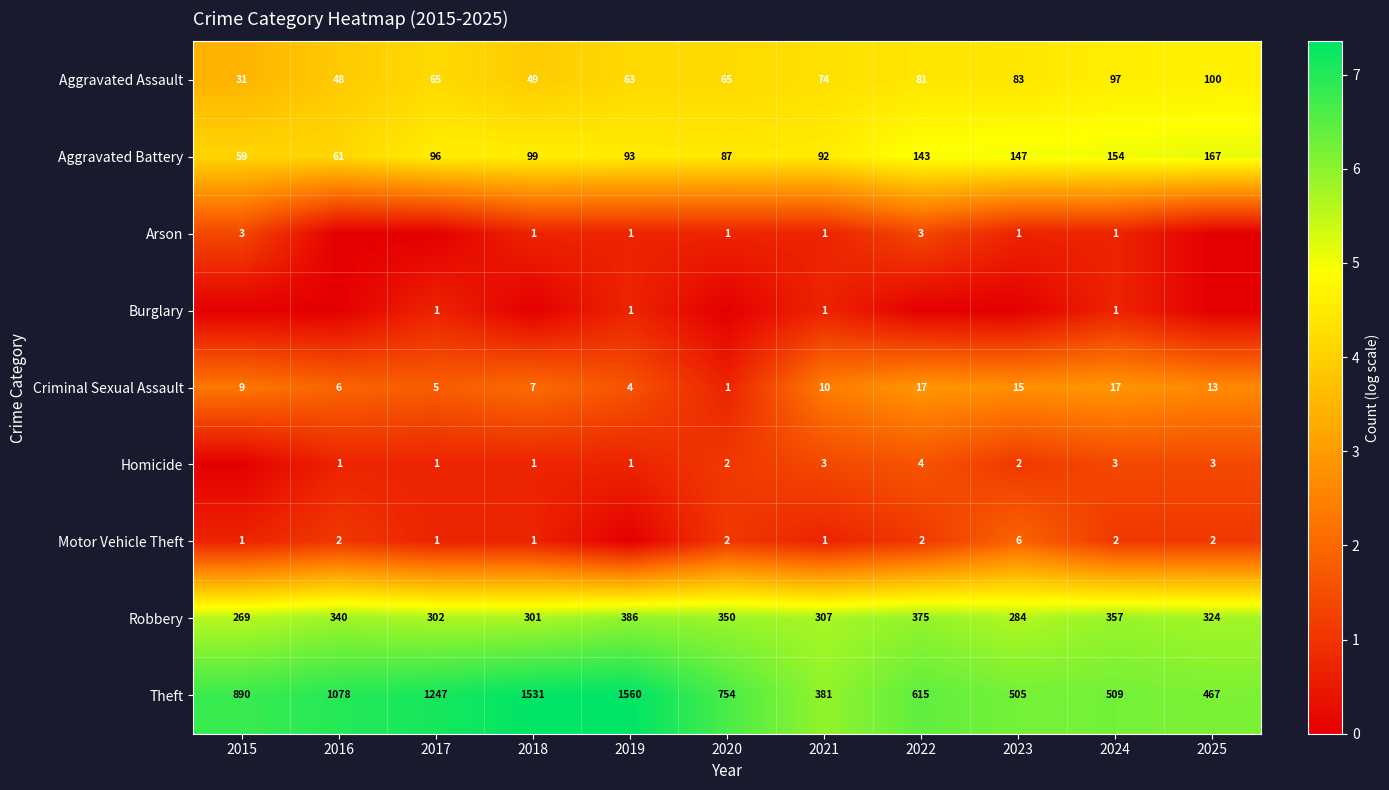

The Robbery series shows 10.2 at 2017. True or false?

False